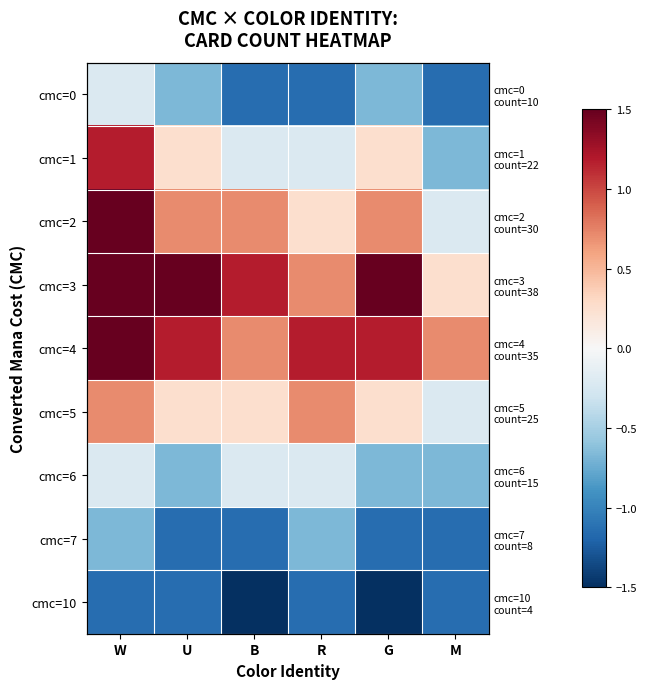

What is the sum of the cmc=5 values at U and W?

1.0